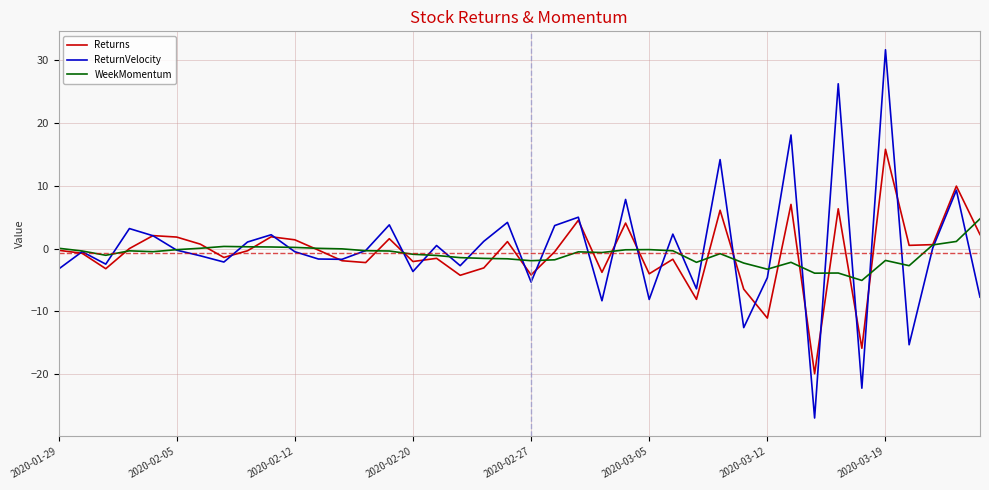

What is the highest value of the Returns series?

15.8